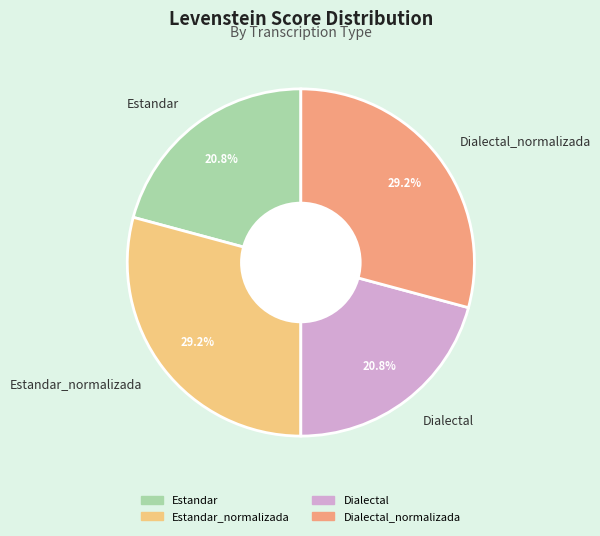

To the nearest percent, what is the average slice percentage?

25%